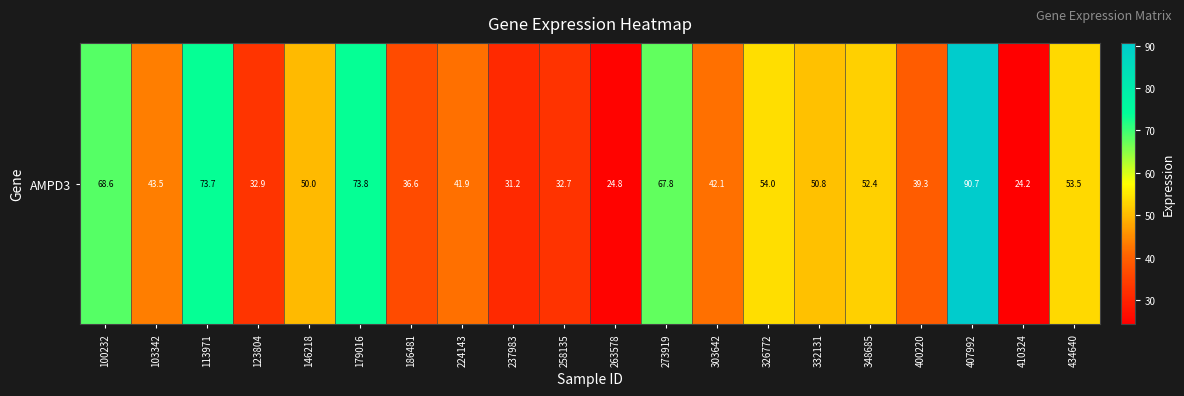

Which label corresponds to the largest value in the chart?

407992